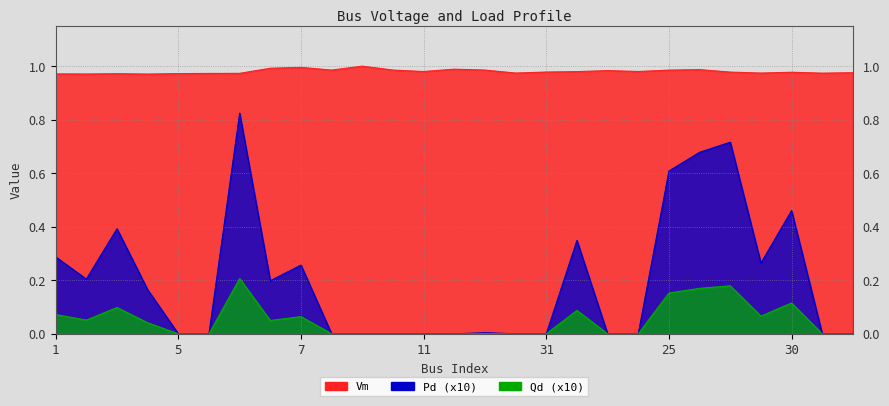

In Vm, how many points are lower than both neighbors (excluding endpoints)?

8